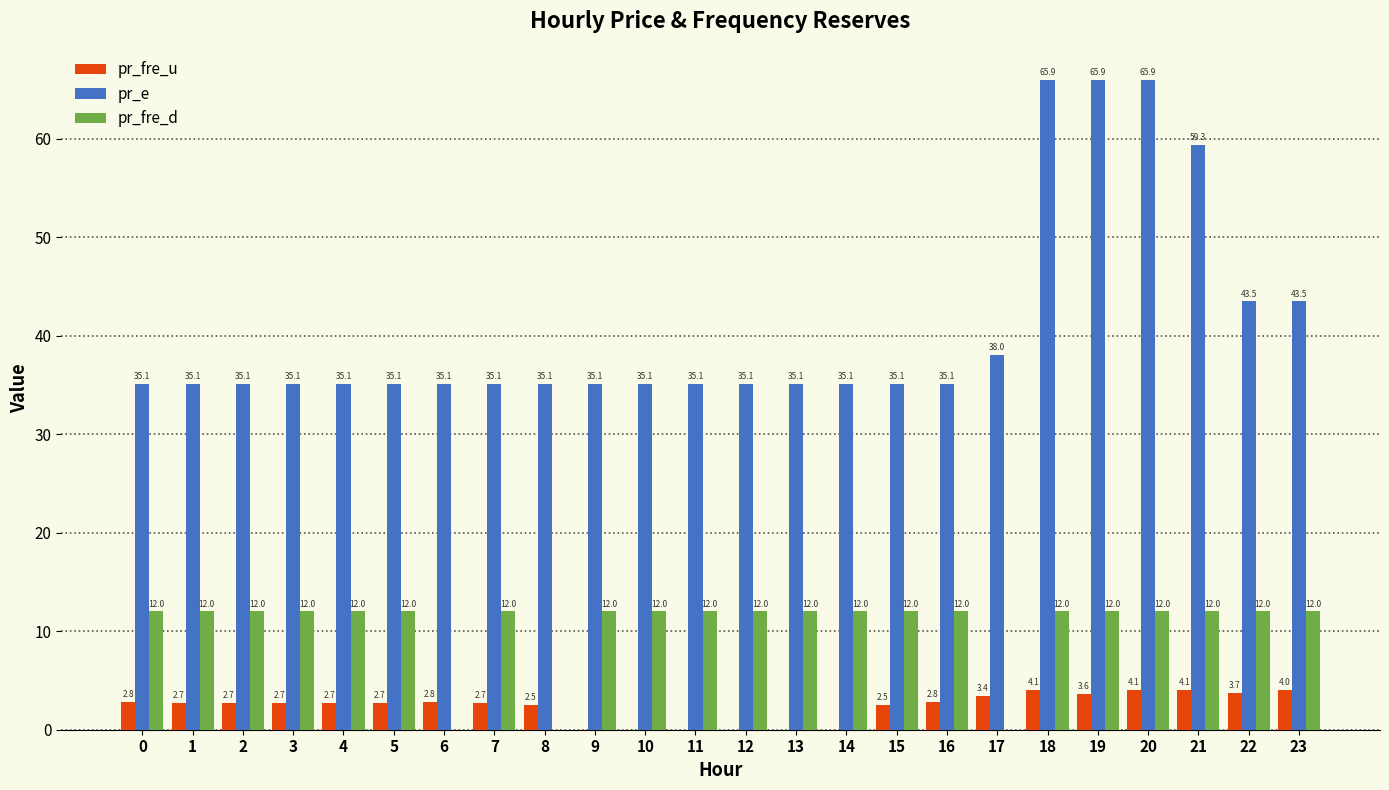

What is the sum of the pr_e values at 19 and 9?

101.0